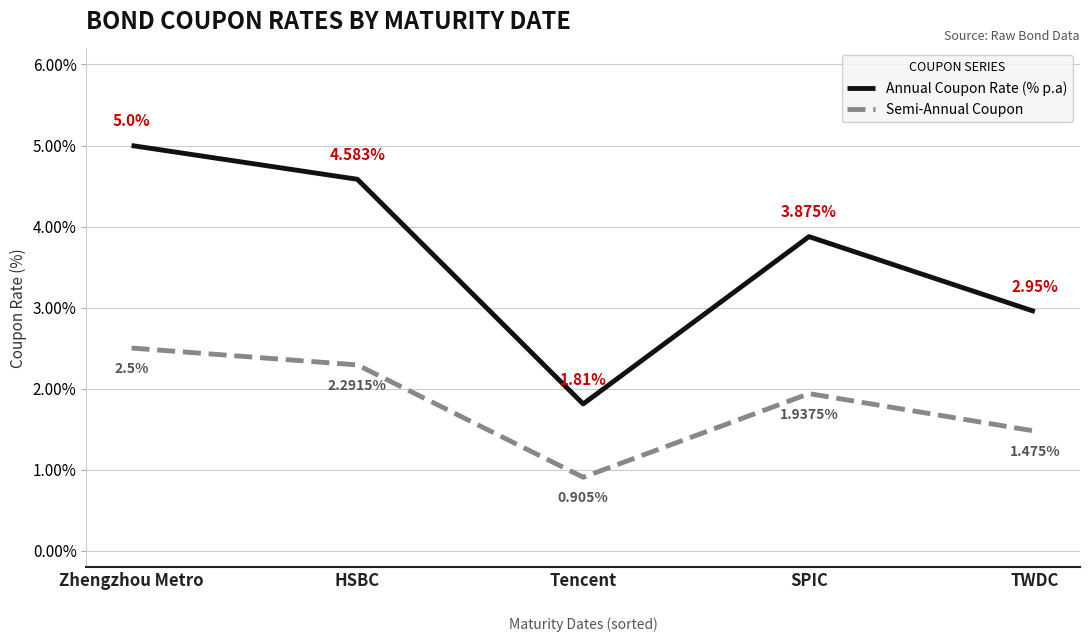

Which category has the lowest value in the Semi-Annual Coupon series?

Tencent